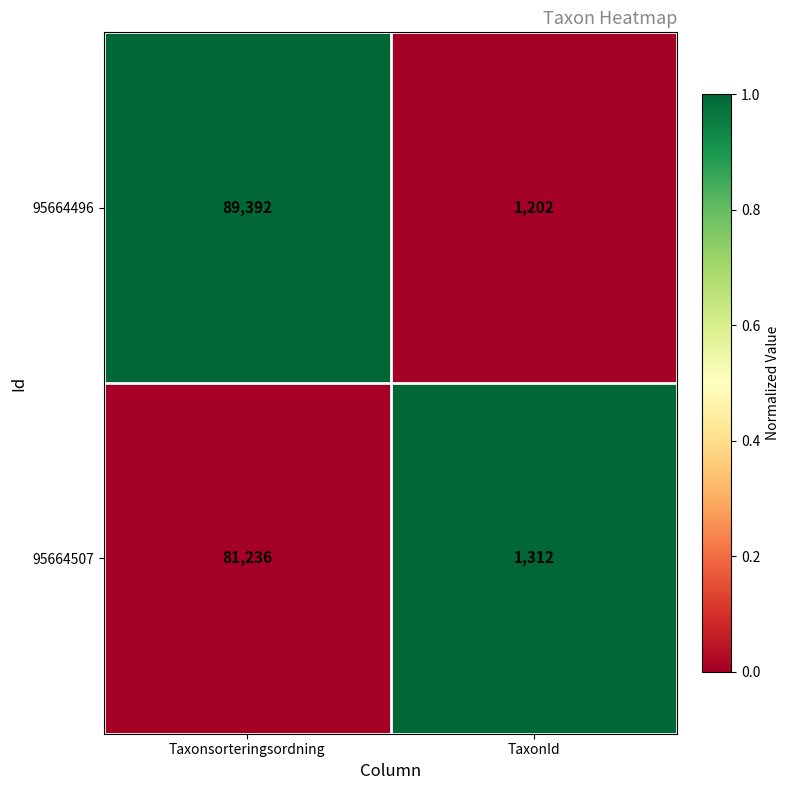

List the labels in order of 95664507 value, smallest first.

TaxonId, Taxonsorteringsordning